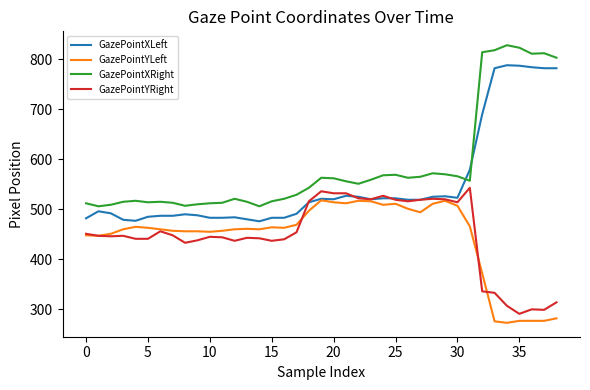

Which series has the largest total across all categories?

GazePointXRight